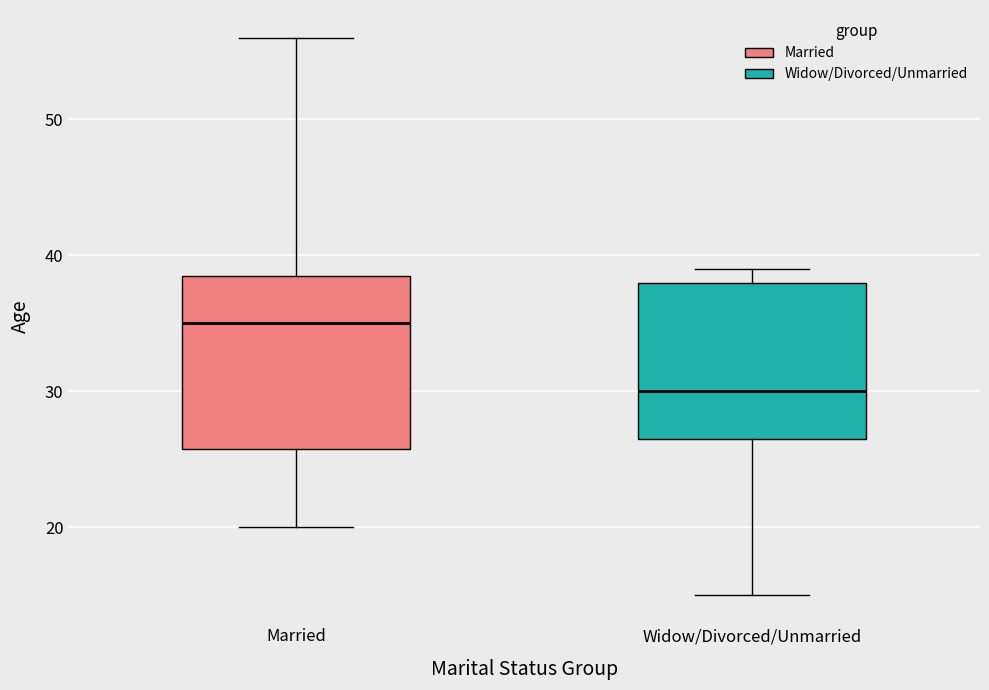

Reading left to right, read every box against the y-axis: the position of its median line, the range the box covers, and the ends of its whiskers. The values are not printed on the chart, so give them approximately, as read against the axis.

Married: median 35, box 26 to 39, whiskers 20 to 56
Widow/Divorced/Unmarried: median 30, box 27 to 38, whiskers 15 to 39